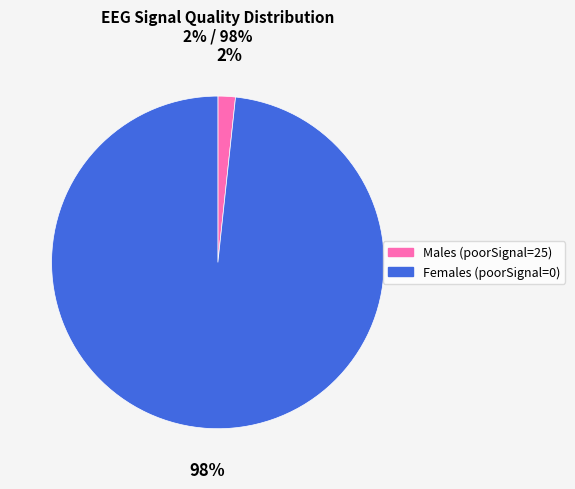

To the nearest percent, what is the average slice percentage?

50%